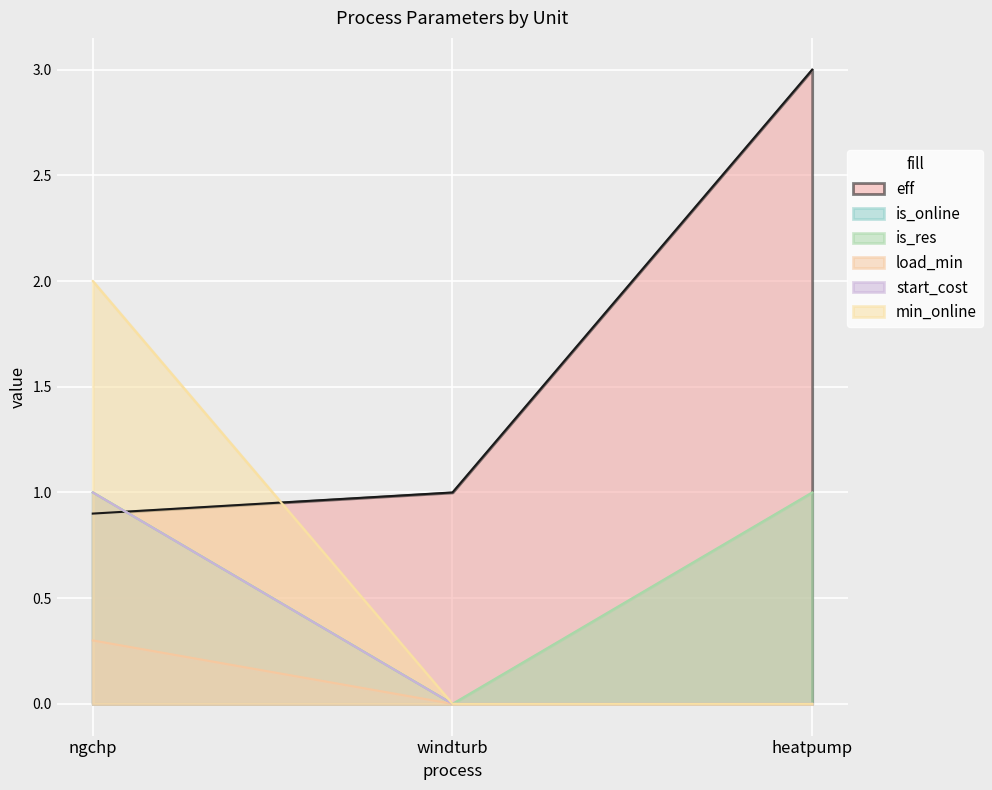

Is it true that min_online equals 0.0 at heatpump?

True